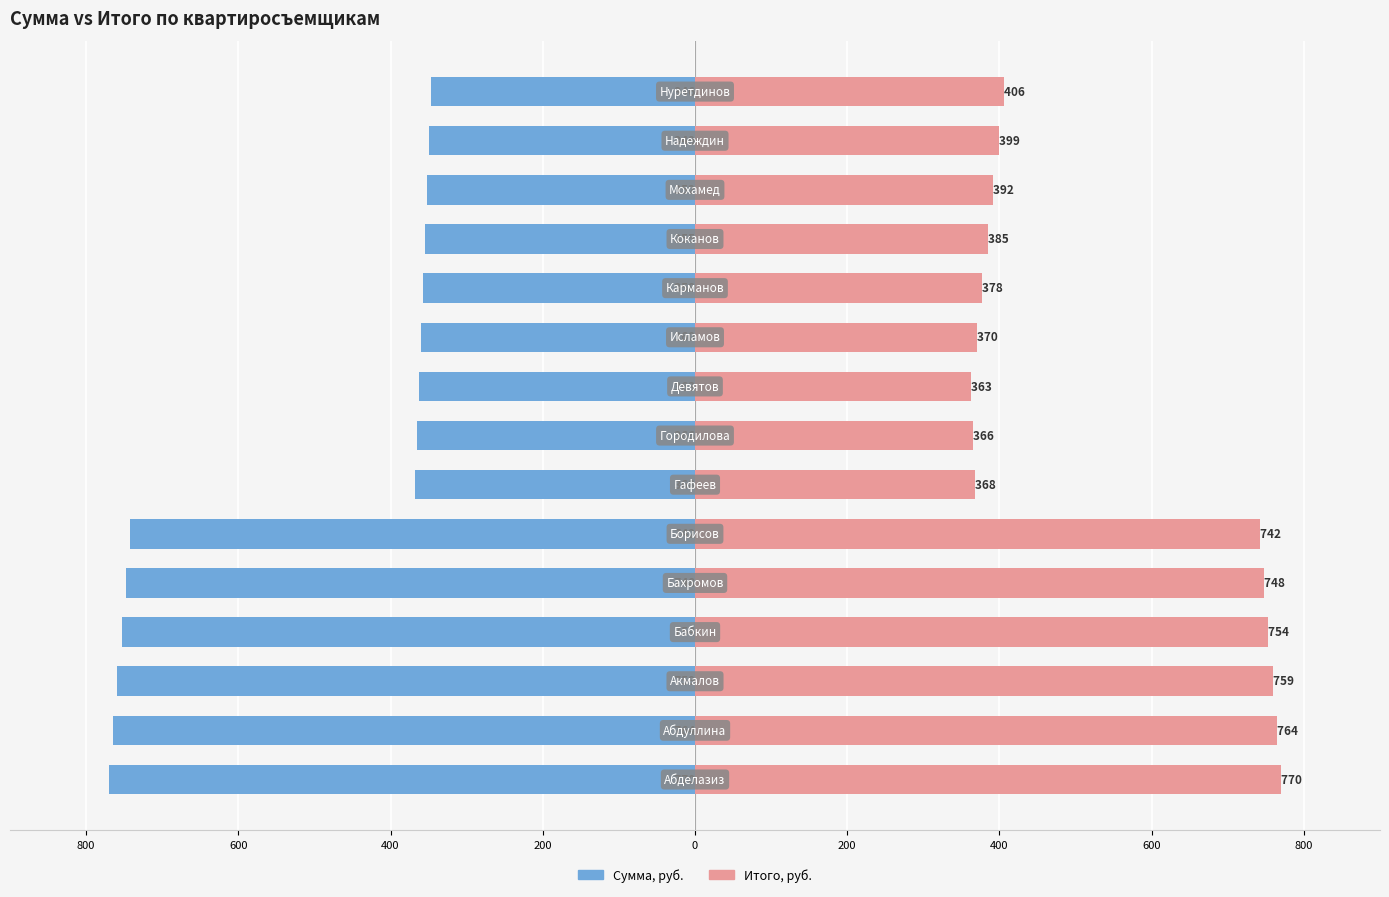

Does the chart contain stacked bars?

No